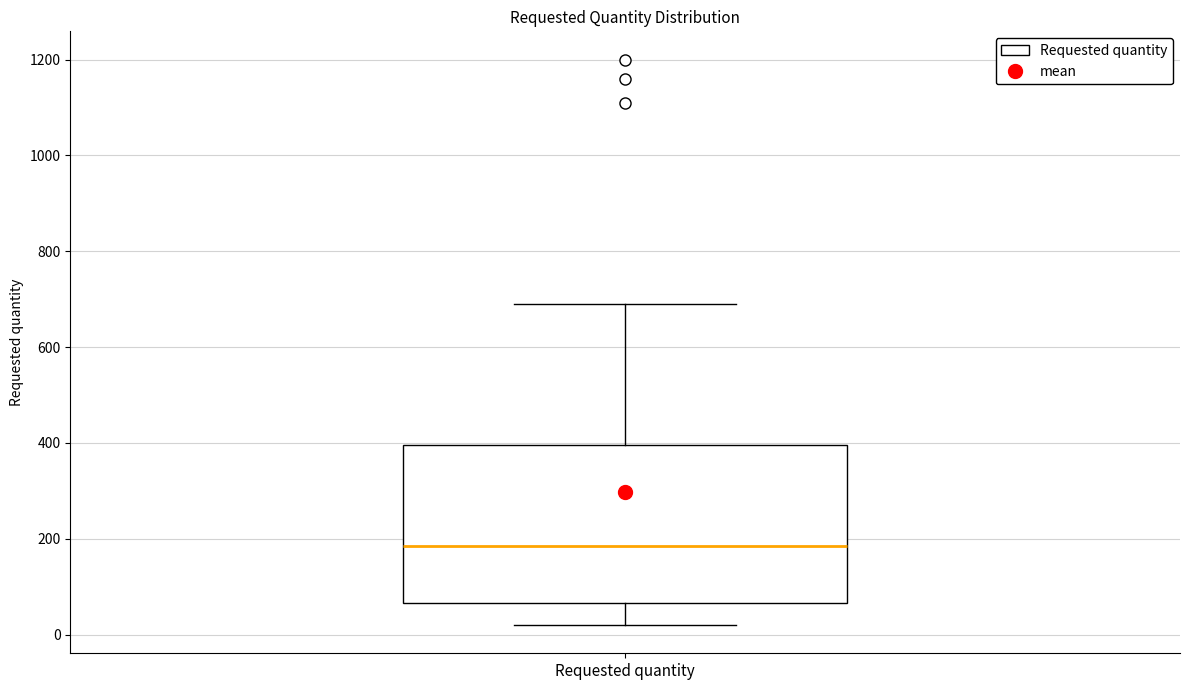

Where is the upper edge of the box for Requested quantity on the y-axis? The values are not printed on the chart, so give them approximately, as read against the axis.

400